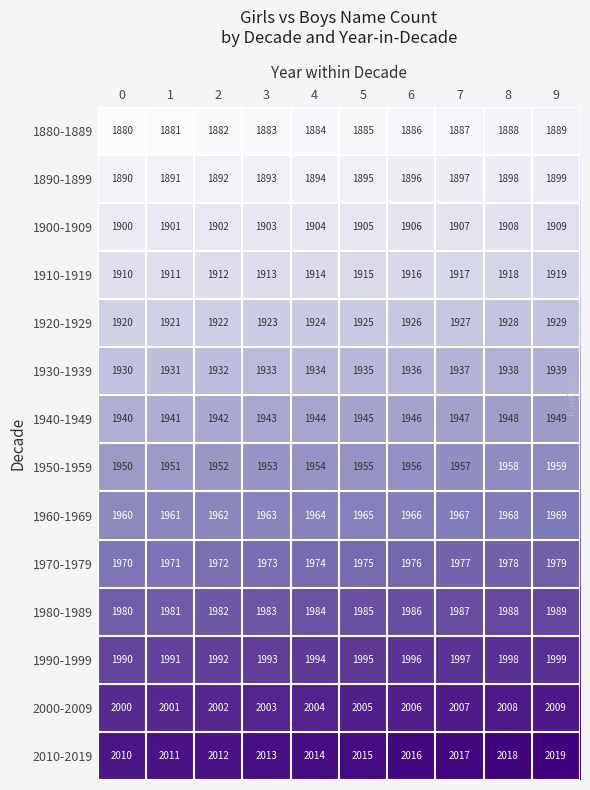

What is the sum of the 1970-1979 values at 5 and 9?

3954